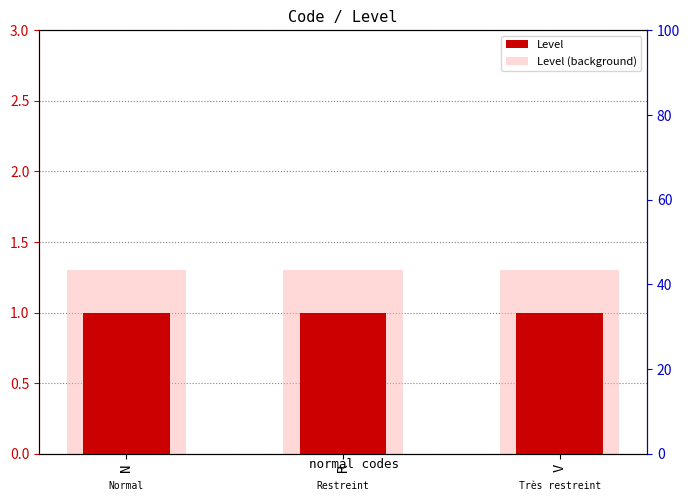

List the labels in order of Level (background) value, largest first.

N, R, V